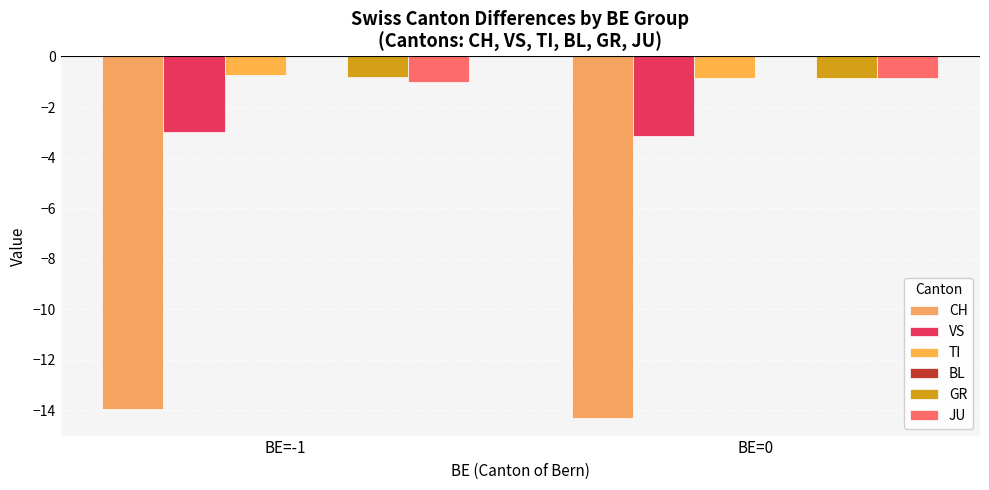

How many data points does each series have?

2